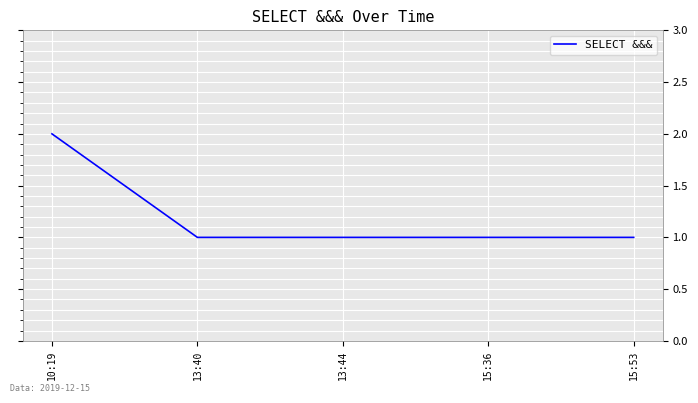

What is the maximum value shown in the chart?

2